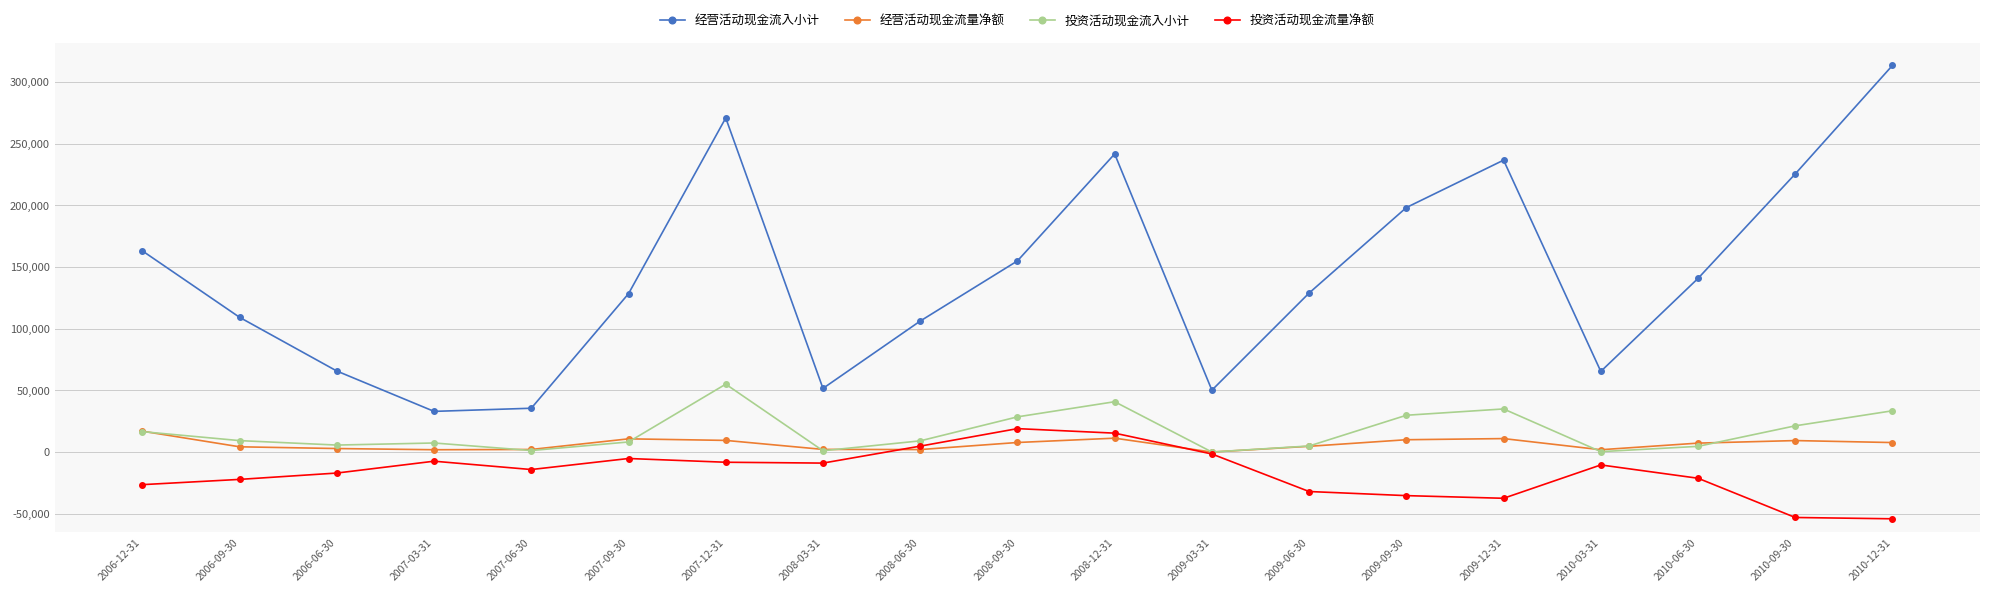

Is the value of 经营活动现金流入小计 at 2010-06-30 greater than the value of 投资活动现金流入小计 at 2006-09-30?

Yes